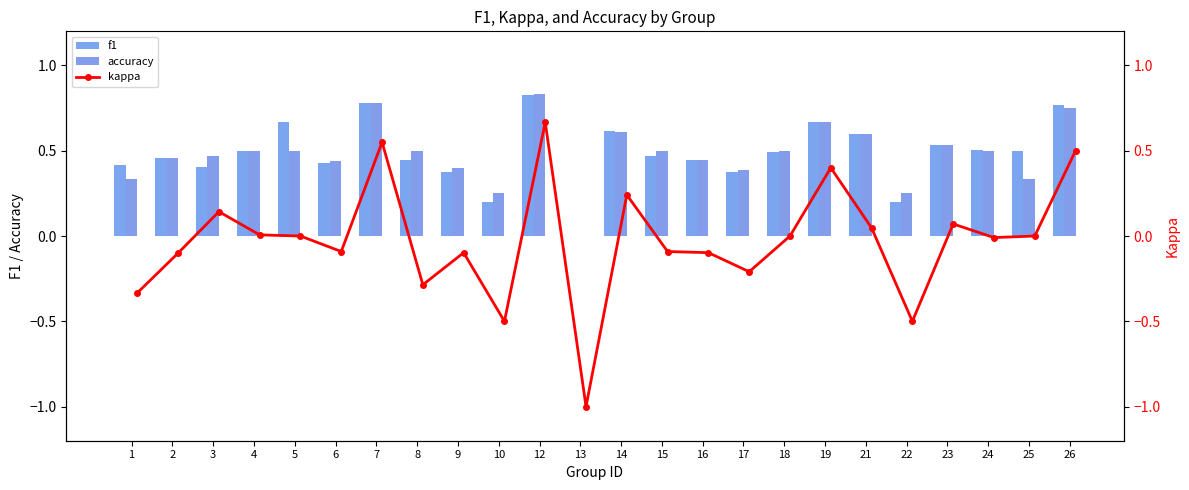

List the series in order of their peak value, highest first.

accuracy, f1, kappa